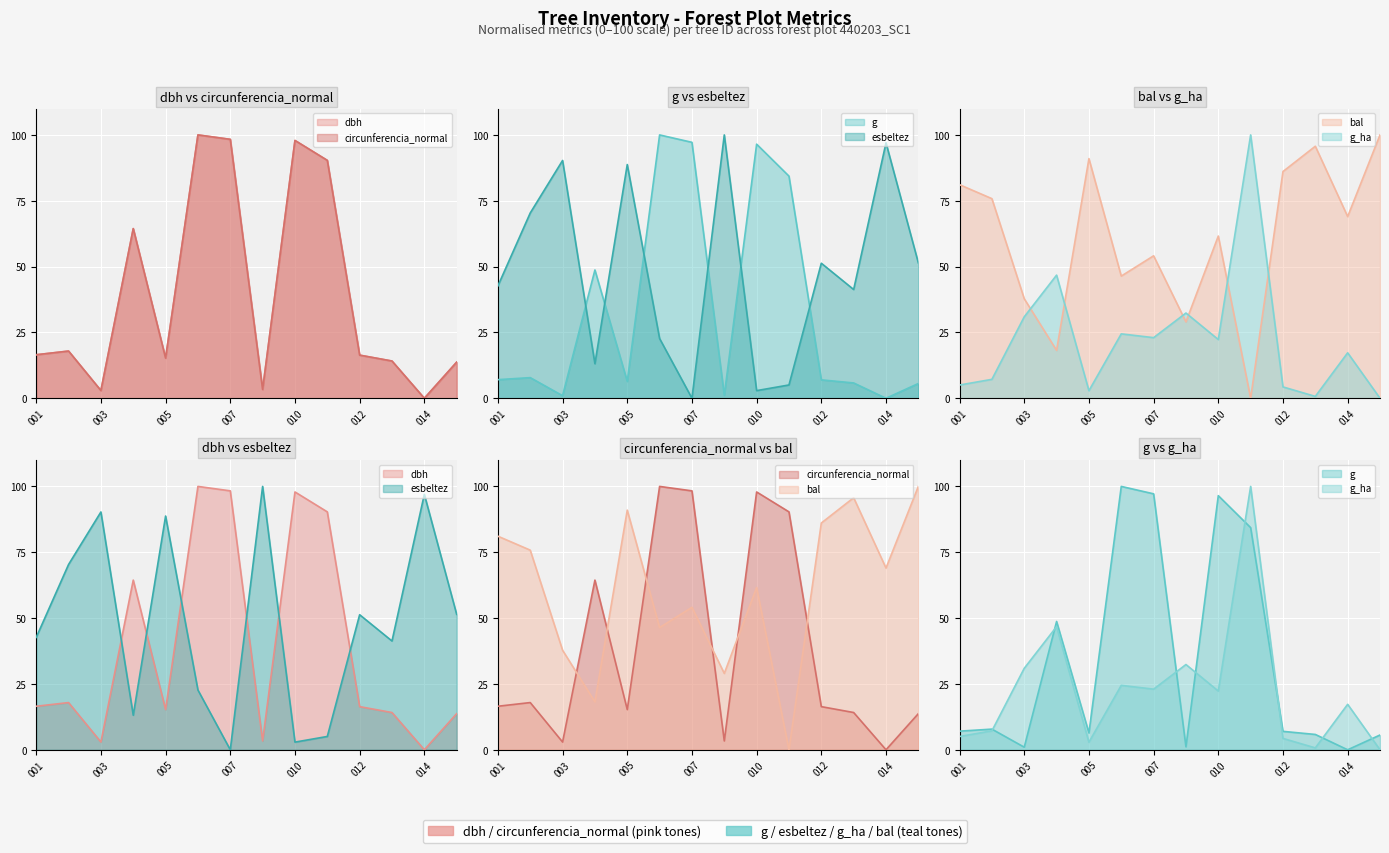

Reading left to right, extract all data points from this chart.

dbh: 16.5	17.9	2.9	64.4	15.3	100.0	98.3	3.4	97.9	90.3	16.4	14.1	0.0	13.7
g: 7.1	7.8	1.0	48.7	6.4	100.0	97.2	1.1	96.5	84.4	7.0	5.8	0.0	5.6
bal: 81.1	75.8	37.8	18.2	91.0	46.4	54.1	29.0	61.6	0.0	86.1	95.7	69.0	100.0
g_ha: 5.0	7.2	30.9	46.8	2.9	24.5	23.0	32.4	22.3	100.0	4.3	0.7	17.3	0.0
circunferencia_normal: 16.5	17.9	2.9	64.4	15.3	100.0	98.3	3.4	97.9	90.3	16.4	14.1	0.0	13.7
esbeltez: 42.7	70.4	90.3	13.1	88.8	22.7	0.0	100.0	2.9	5.1	51.3	41.3	97.0	51.4